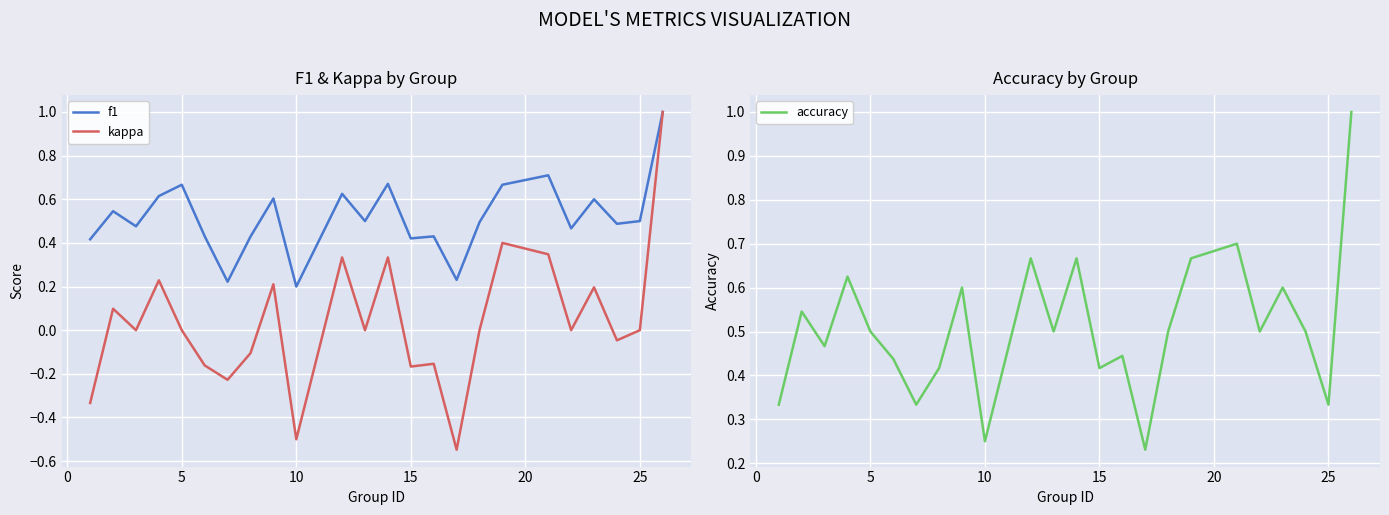

How many interior local valleys does the kappa series have?

8